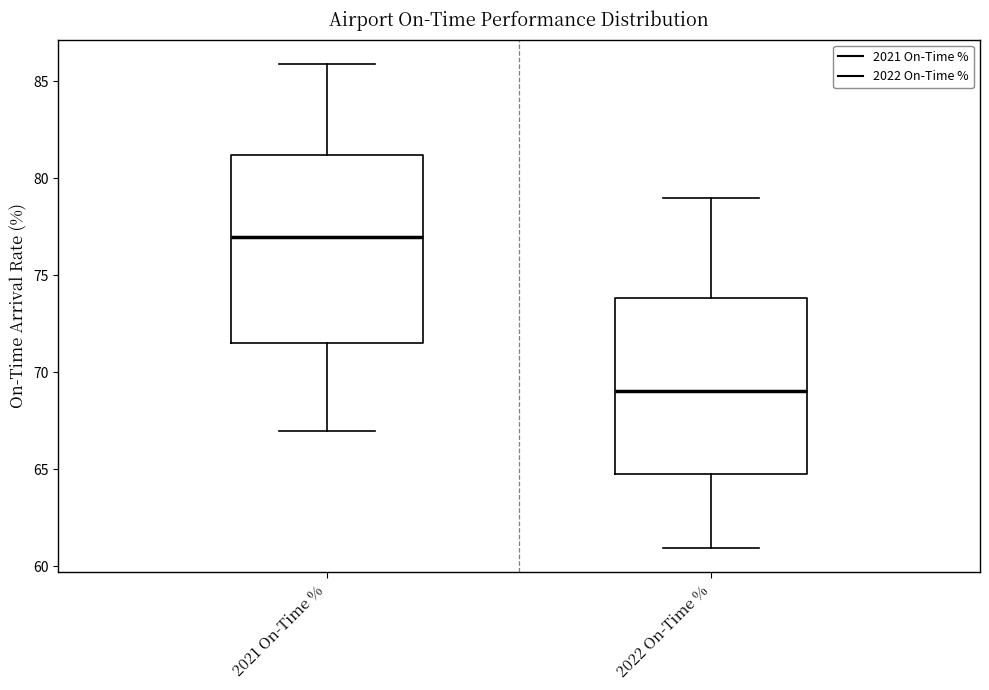

Which box's median line is the highest?

2021 On-Time %